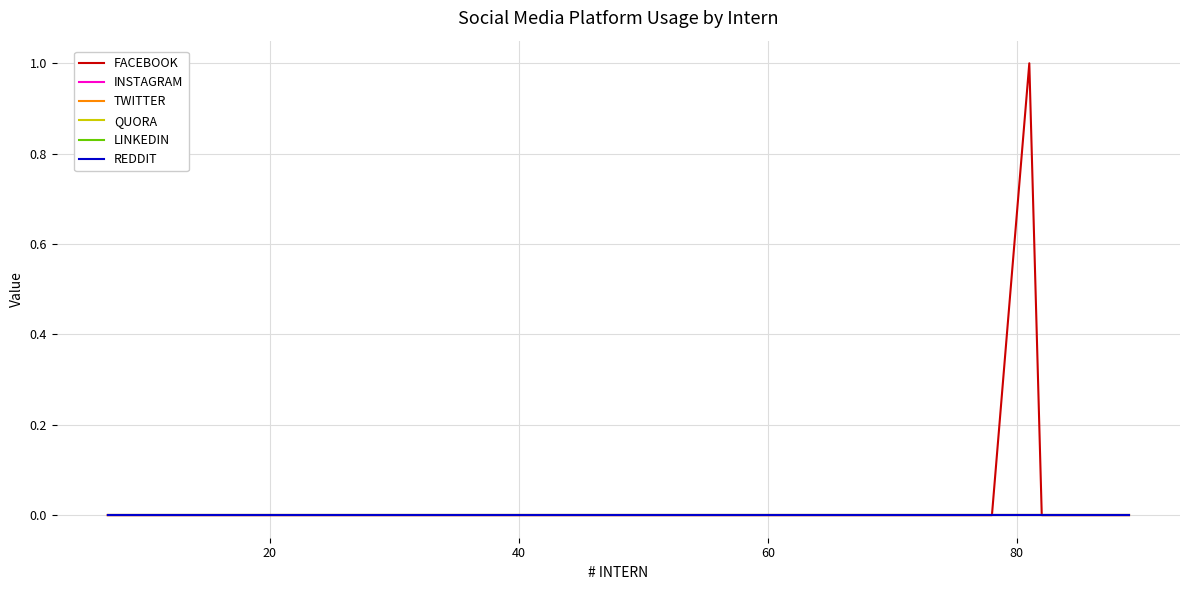

True or false: FACEBOOK and TWITTER cross at least once.

False